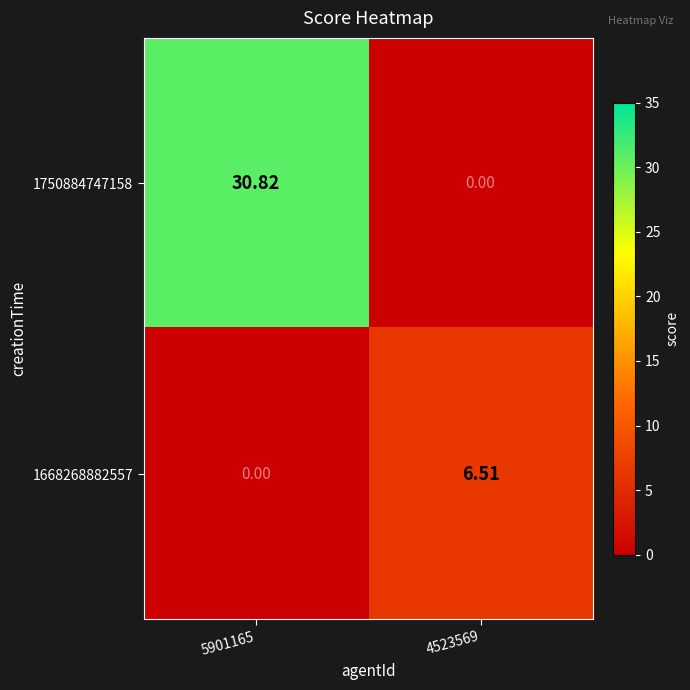

How many data points does each series have?

2